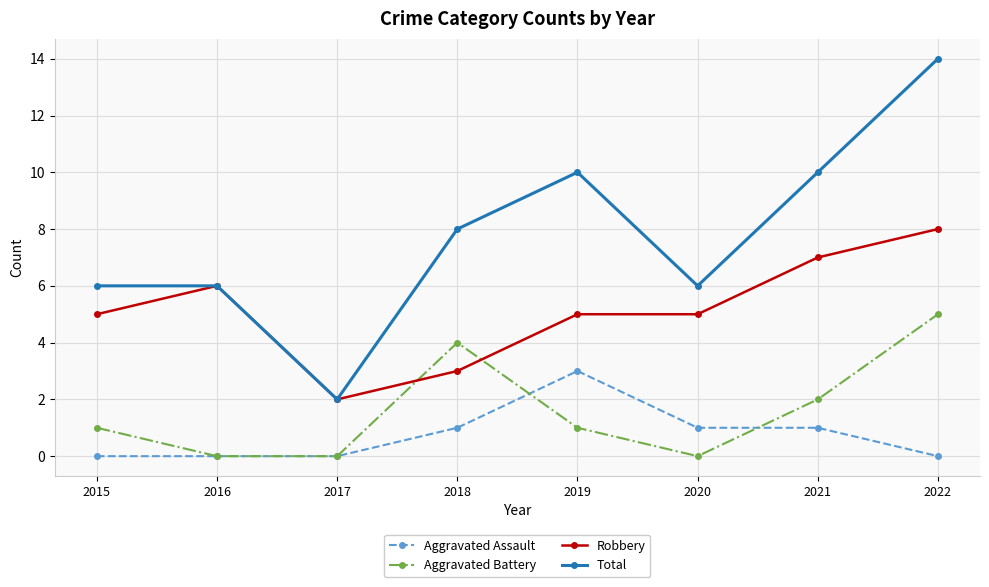

List the series in order of their peak value, lowest first.

Aggravated Assault, Aggravated Battery, Robbery, Total